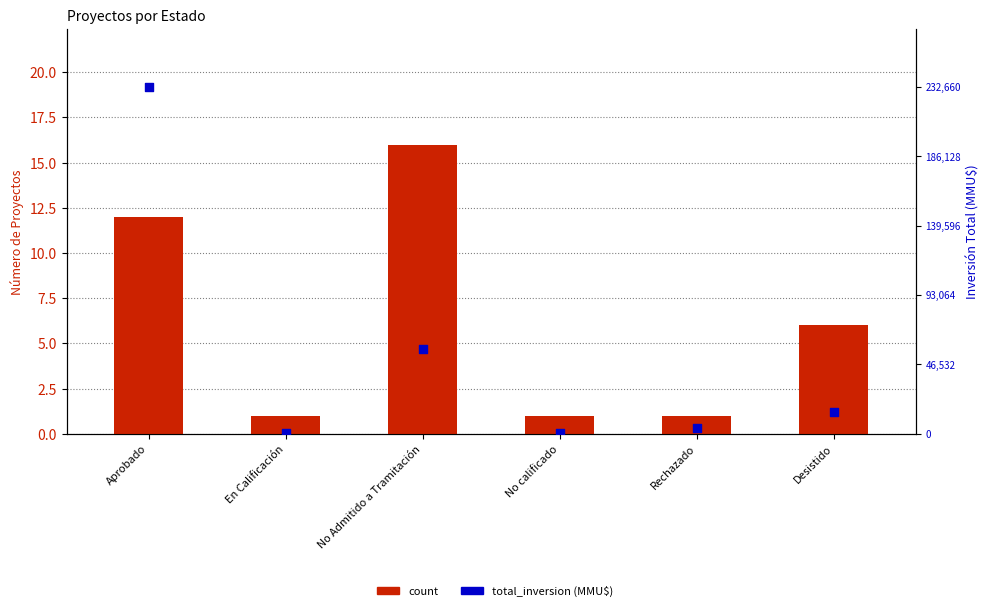

Which series has the largest total across all categories?

count